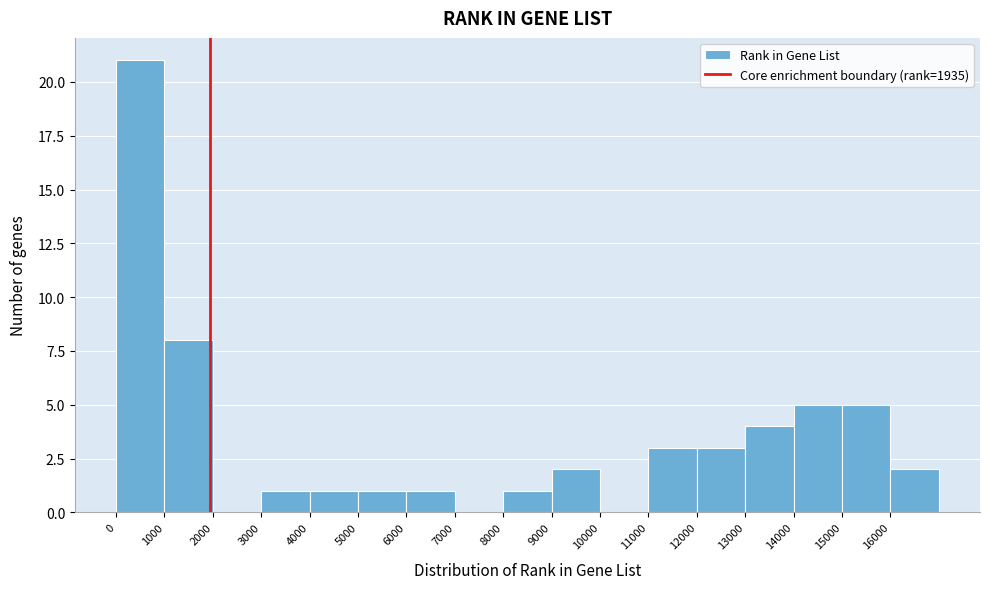

Which range on the x-axis has the tallest bar?

0 to 1000